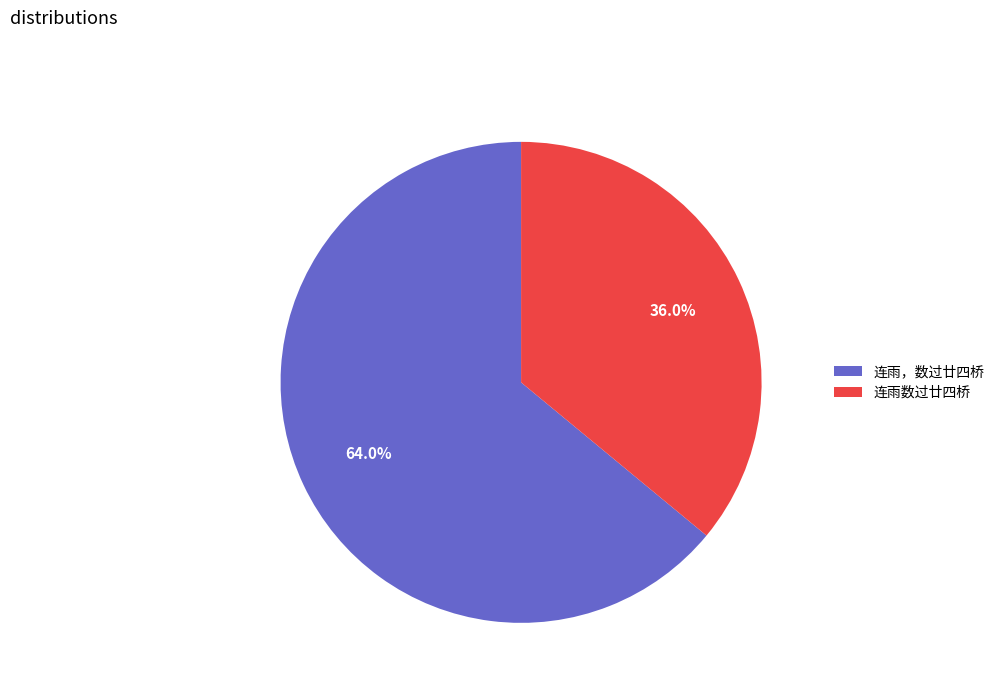

True or false: 连雨数过廿四桥 accounts for 36% of the total.

True